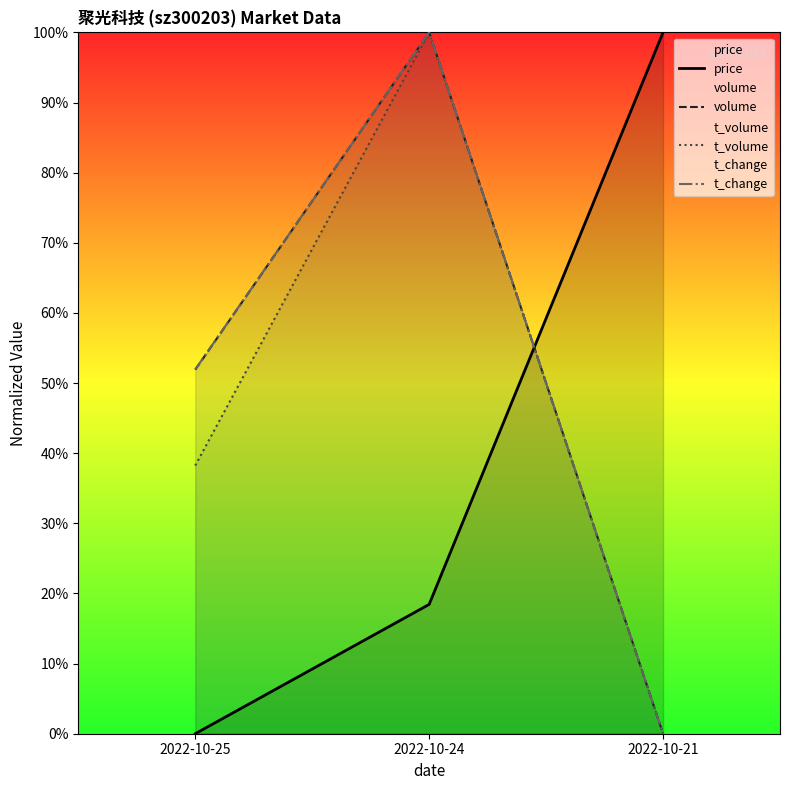

What are all the series names shown in the legend?

price, volume, t_volume, t_change